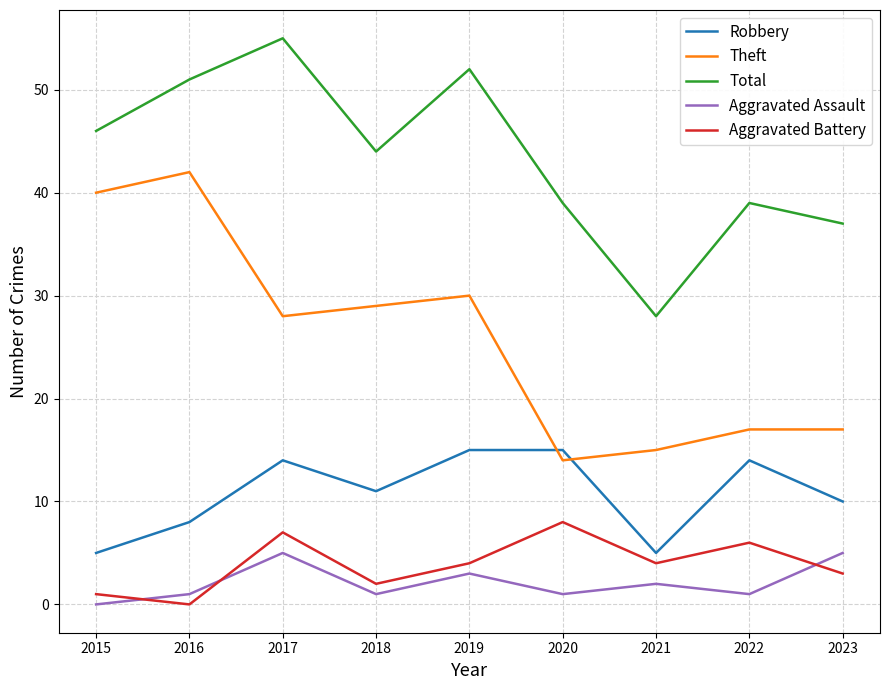

What is the greatest value displayed?

55